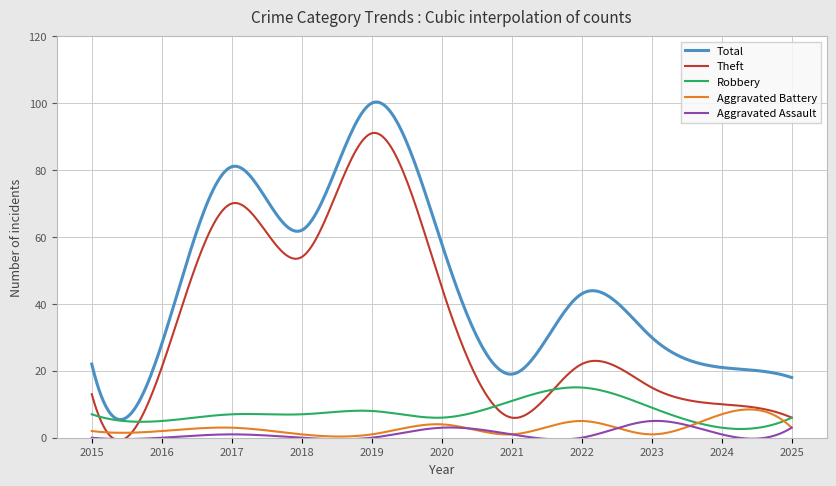

True or false: Total and Aggravated Assault intersect in this chart.

False